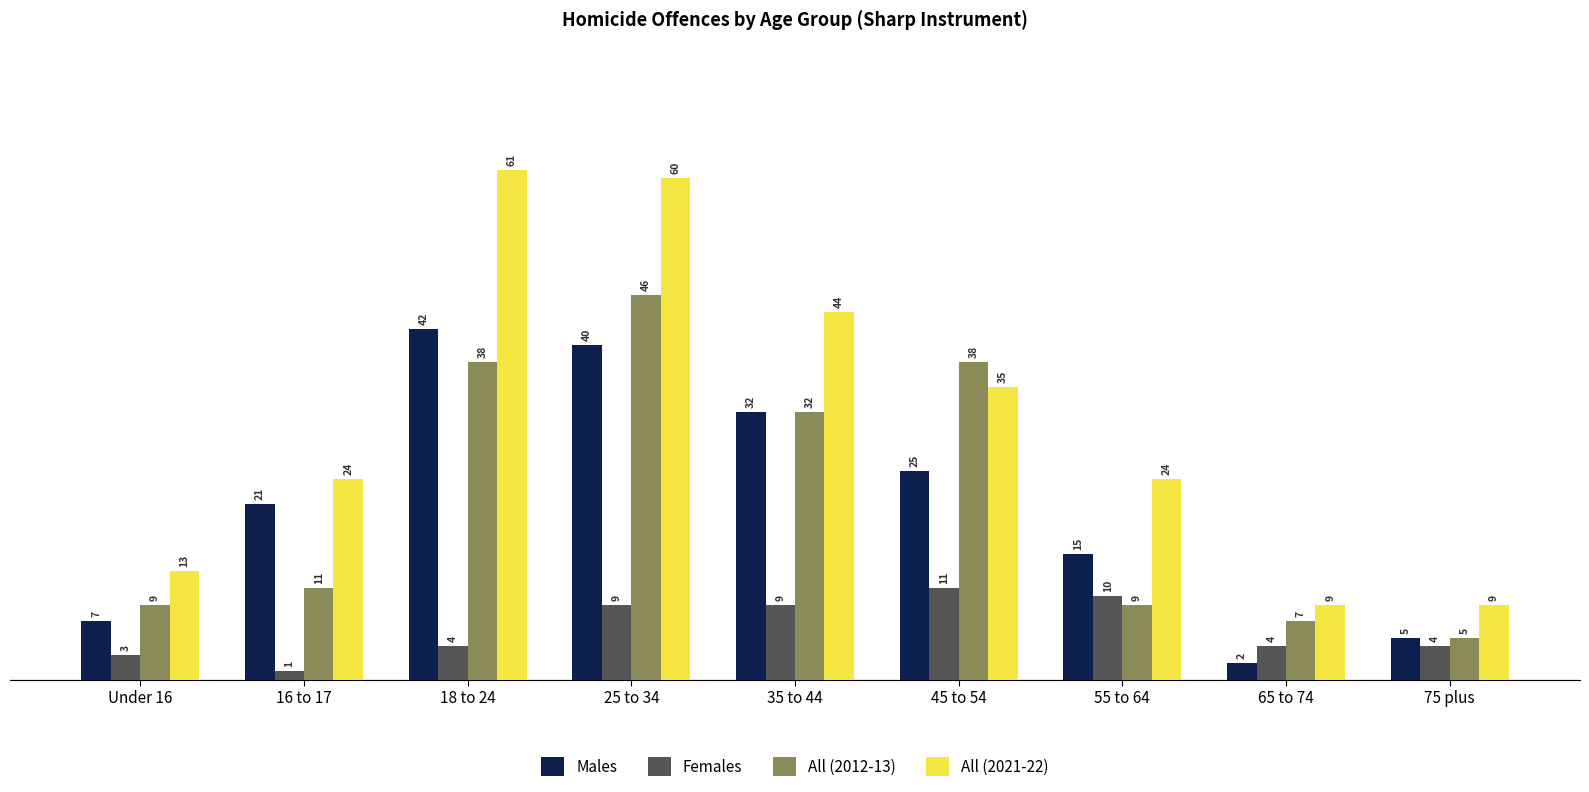

Reading left to right, extract all data points from this chart.

Males: 7	21	42	40	32	25	15	2	5
Females: 3	1	4	9	9	11	10	4	4
All (2012-13): 9	11	38	46	32	38	9	7	5
All (2021-22): 13	24	61	60	44	35	24	9	9